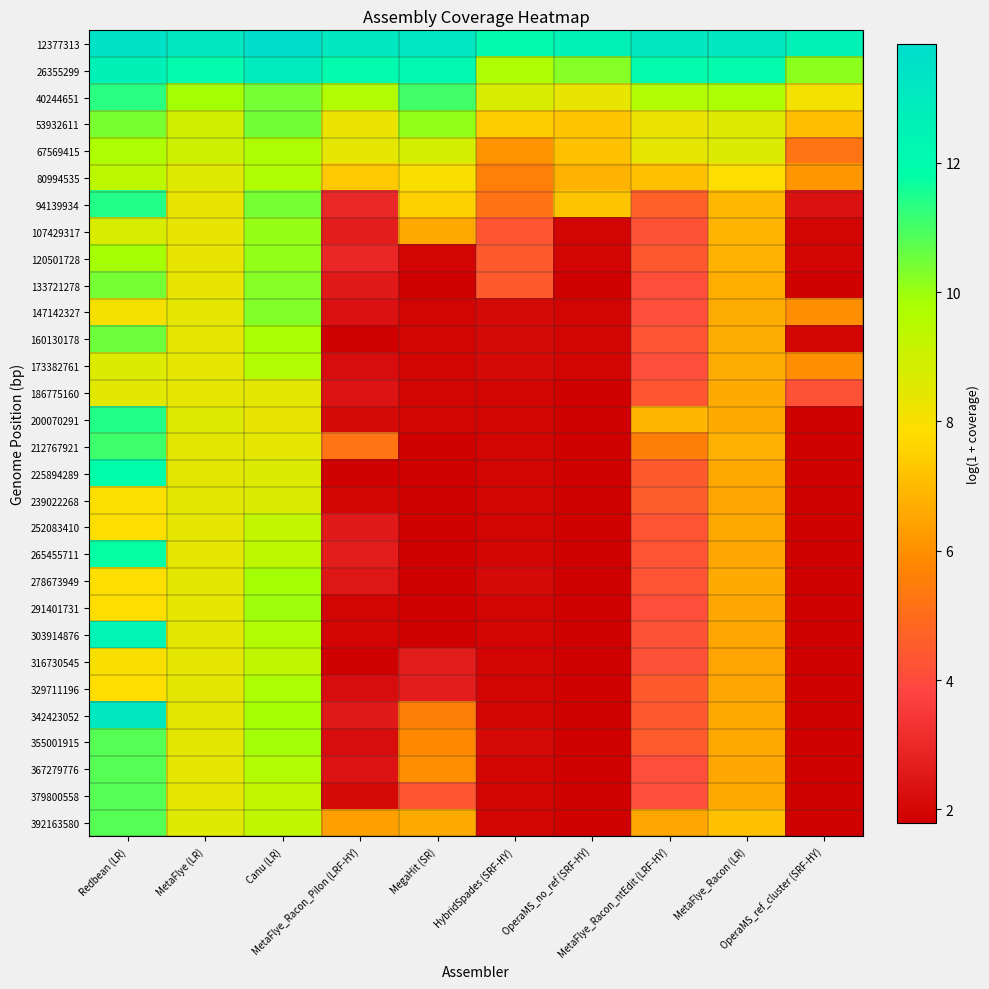

At MetaFlye (LR), list the series in order from smallest to largest.

94139934, 107429317, 120501728, 133721278, 147142327, 173382761, 160130178, 186775160, 265455711, 252083410, 367279776, 291401731, 316730545, 379800558, 342423052, 225894289, 278673949, 239022268, 355001915, 329711196, 303914876, 212767921, 392163580, 80994535, 200070291, 53932611, 67569415, 40244651, 26355299, 12377313